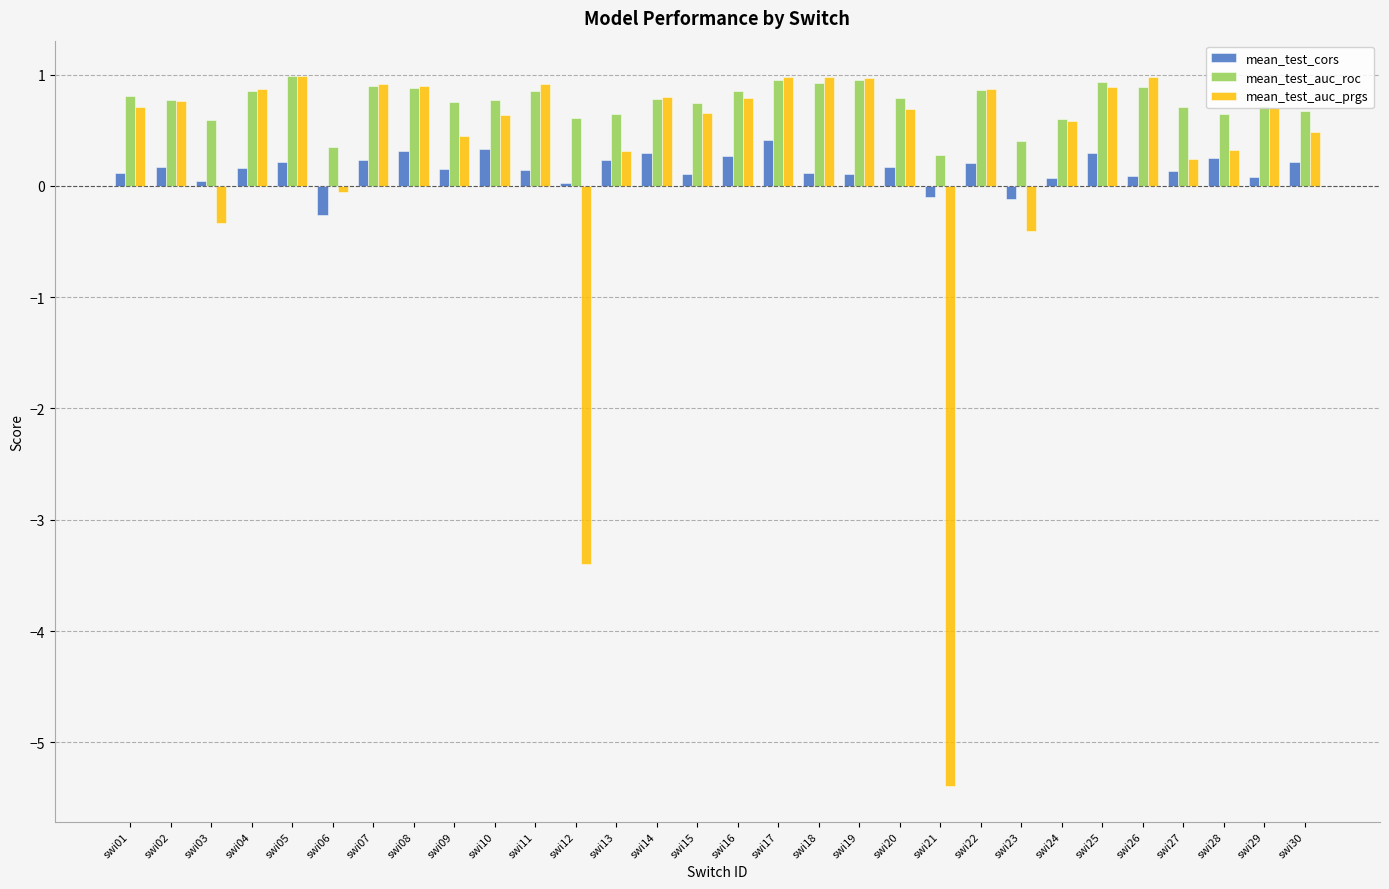

True or false: mean_test_cors has a value of 0.2 at swi04.

True